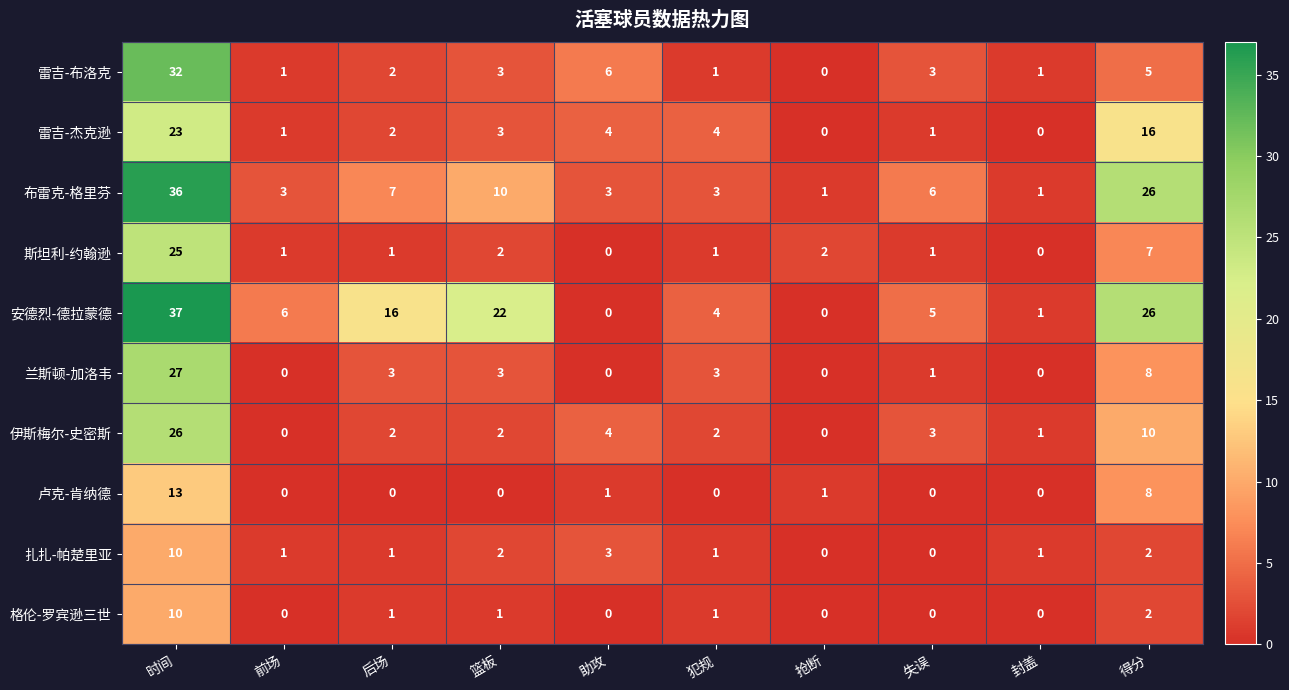

How many series are shown in this chart?

10